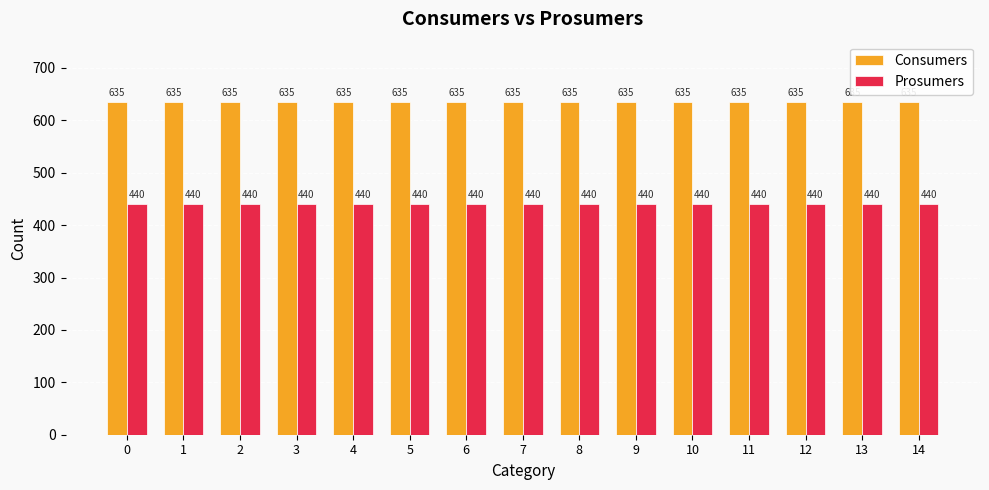

The value of Consumers at 4 is 394. True or false?

False